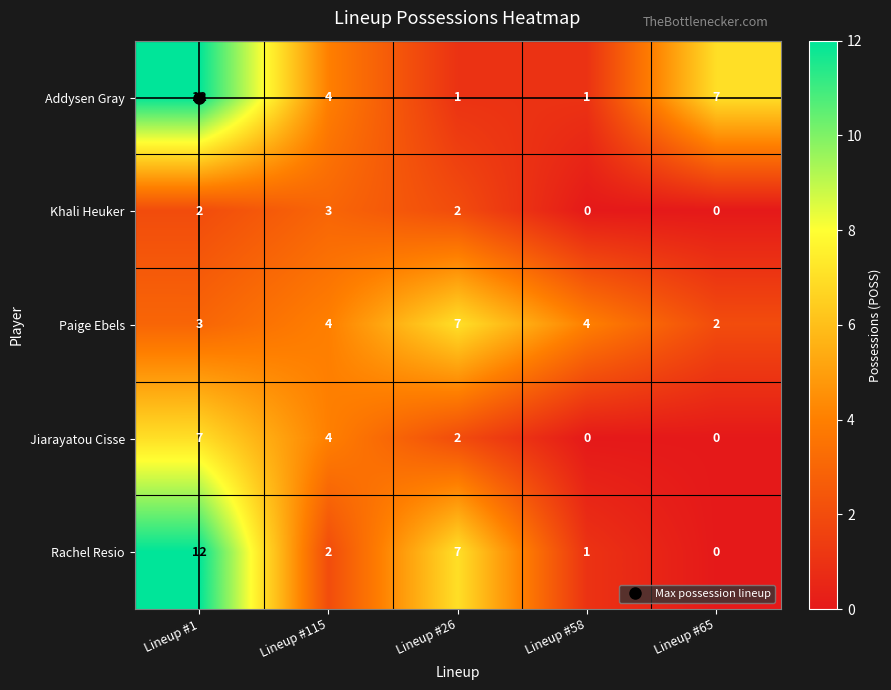

How many data points in Addysen Gray are less than 4?

2